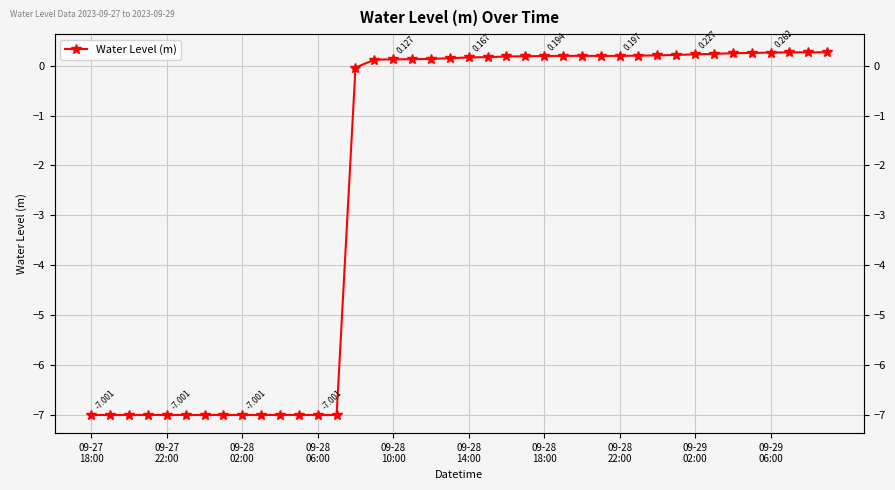

Reading left to right, extract all data points from this chart.

-7.0	-7.0	-7.0	-7.0	-7.0	-7.0	-7.0	-7.0	-7.0	-7.0	-7.0	-7.0	-7.0	-7.0	-0.0	0.1	0.1	0.1	0.1	0.1	0.2	0.2	0.2	0.2	0.2	0.2	0.2	0.2	0.2	0.2	0.2	0.2	0.2	0.2	0.2	0.3	0.3	0.3	0.3	0.3